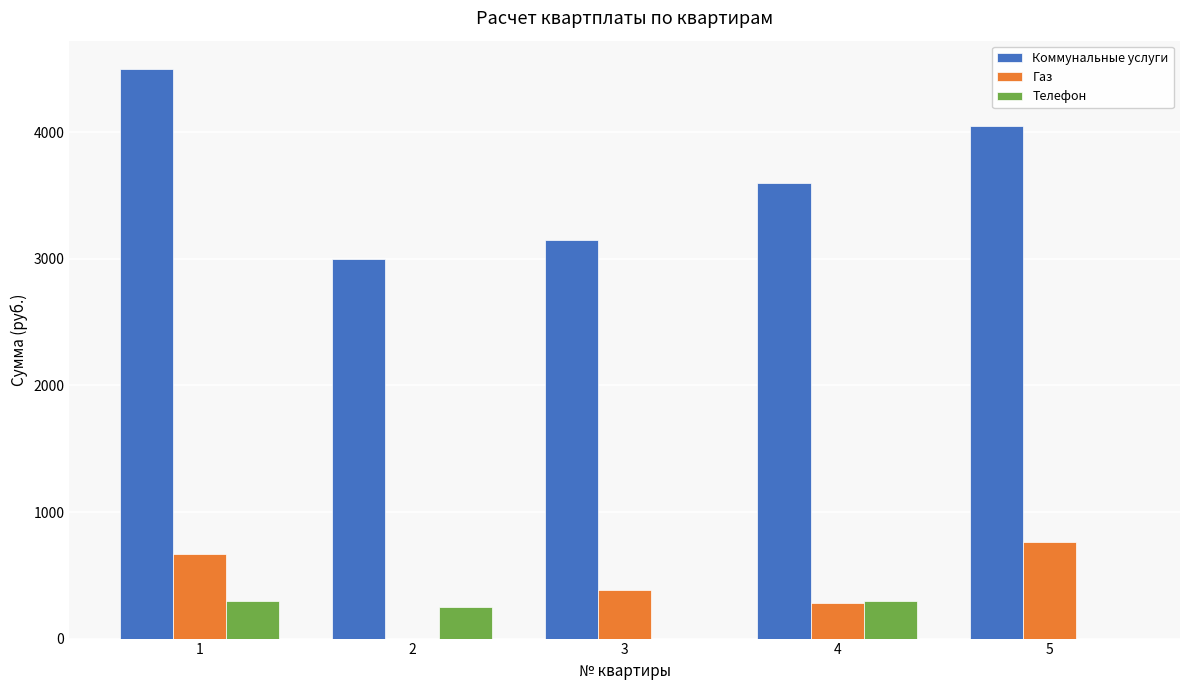

The value of Коммунальные услуги at 4 is 817. True or false?

False